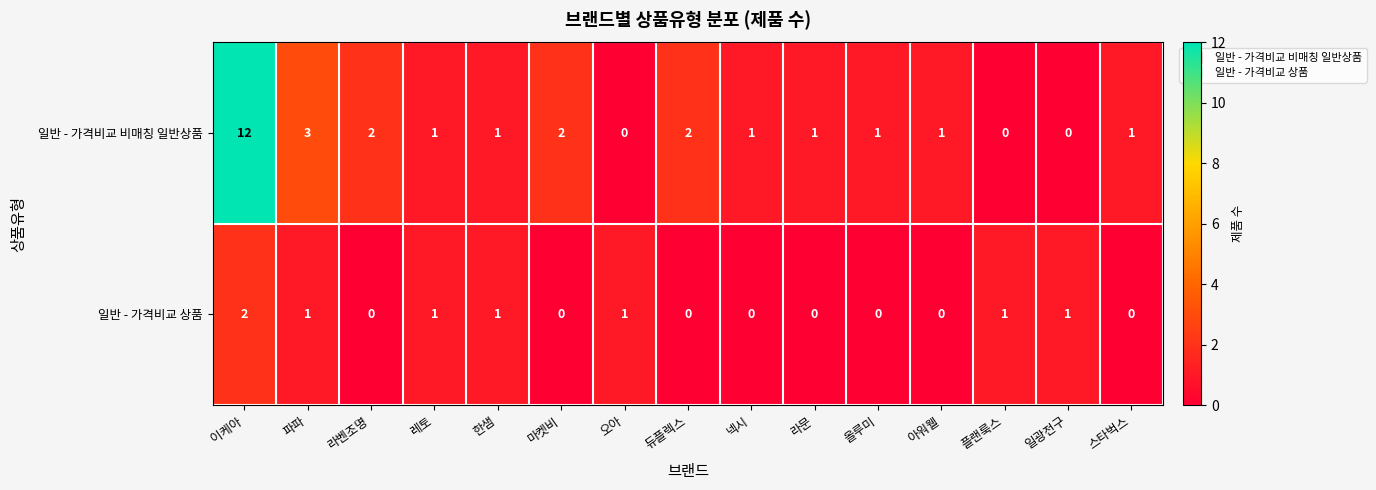

List the series in order of their peak value, lowest first.

일반 - 가격비교 상품, 일반 - 가격비교 비매칭 일반상품